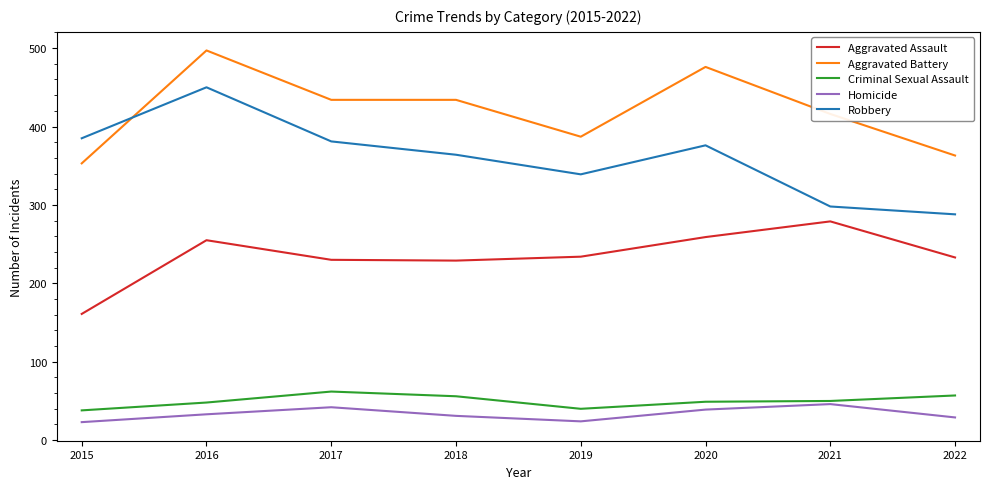

What is the sum of all Aggravated Battery values?

3360